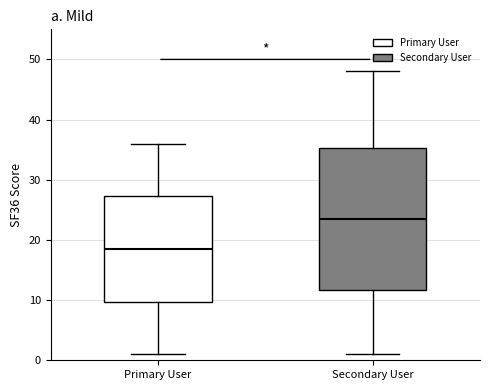

Which box is the tallest, from its lower edge to its upper edge?

Secondary User